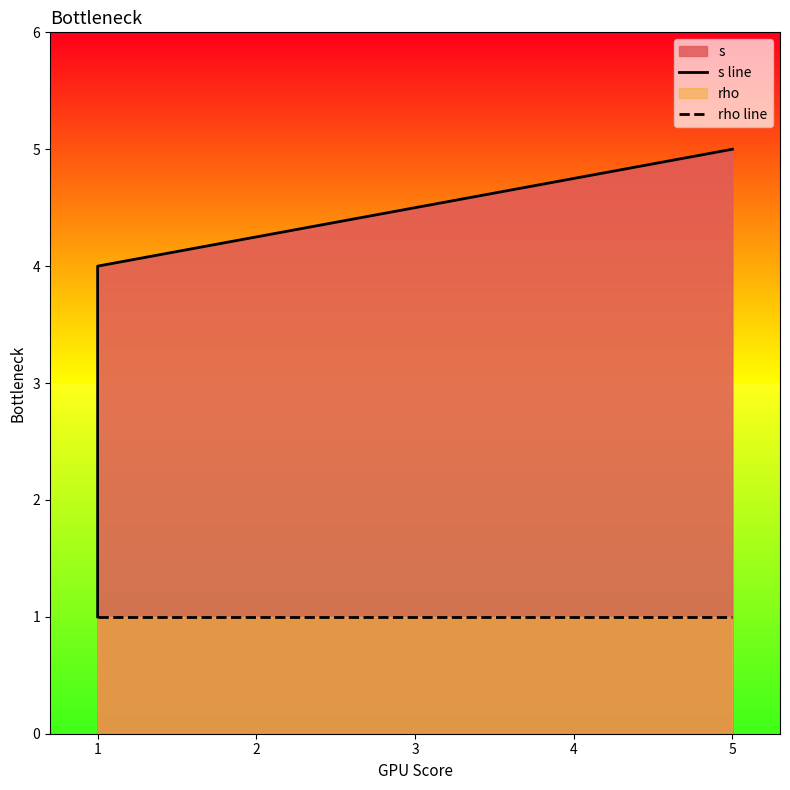

Which series has the largest total across all categories?

s line